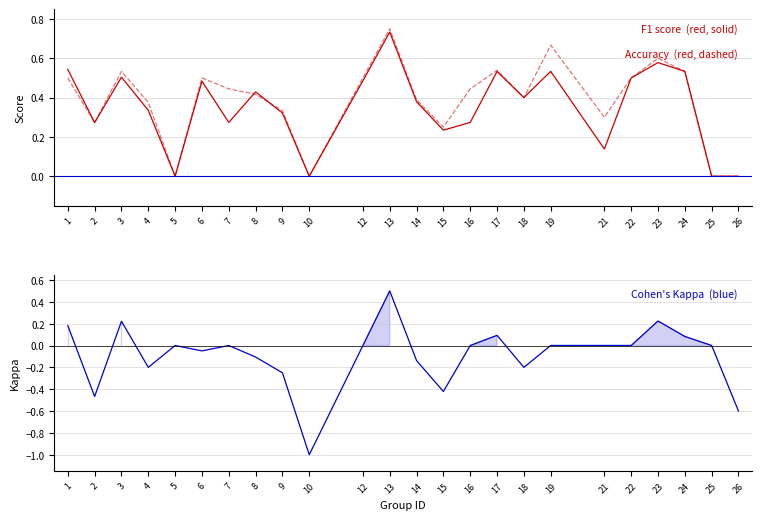

What is the value of the Accuracy point at the 12th from the left?

0.8